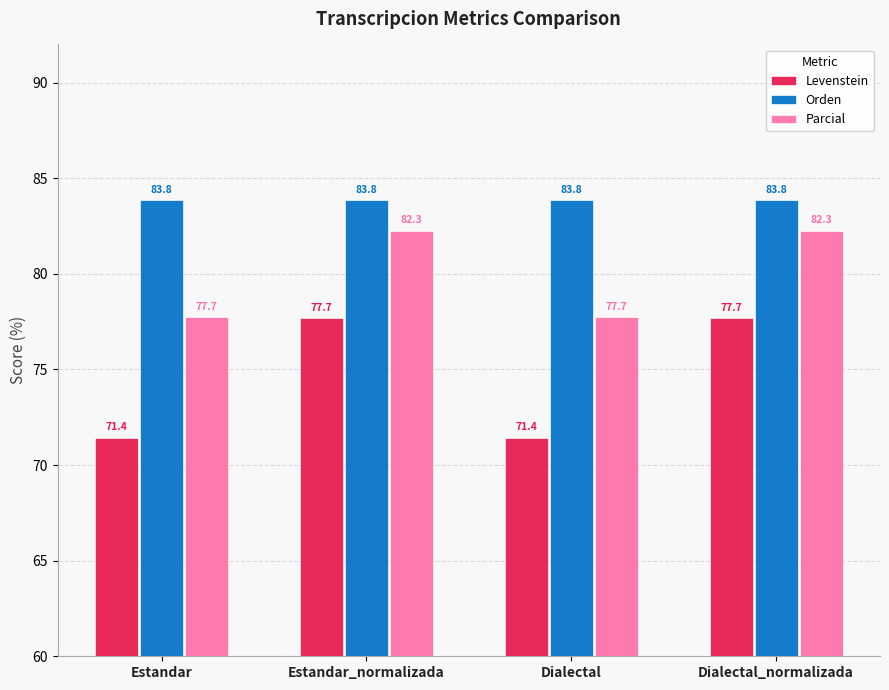

What is the minimum value shown in the chart?

71.4